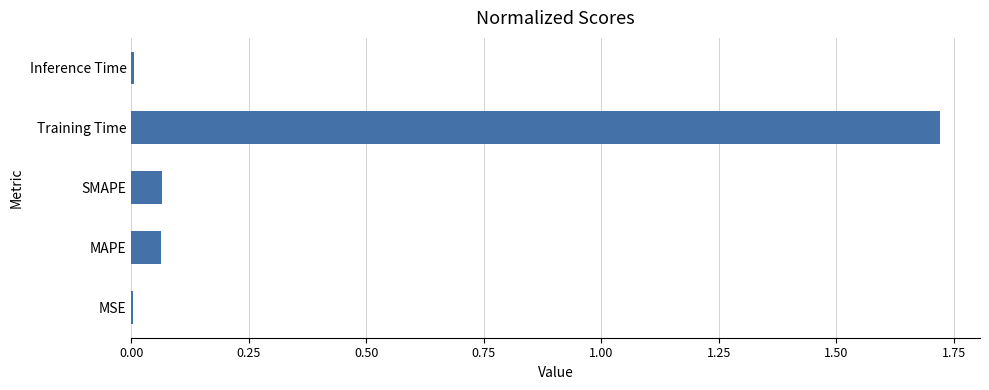

Is it true that the value at MSE is 0.0?

True